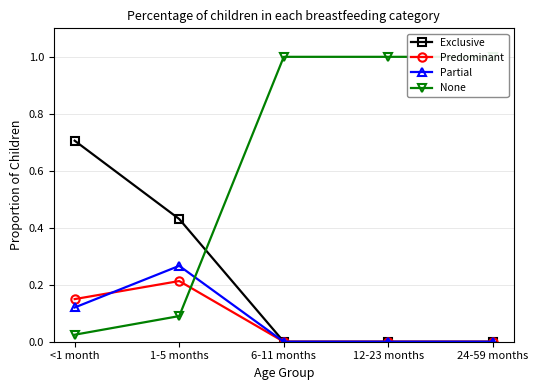

What is the difference between the maximum and minimum values in the Predominant series?

0.2